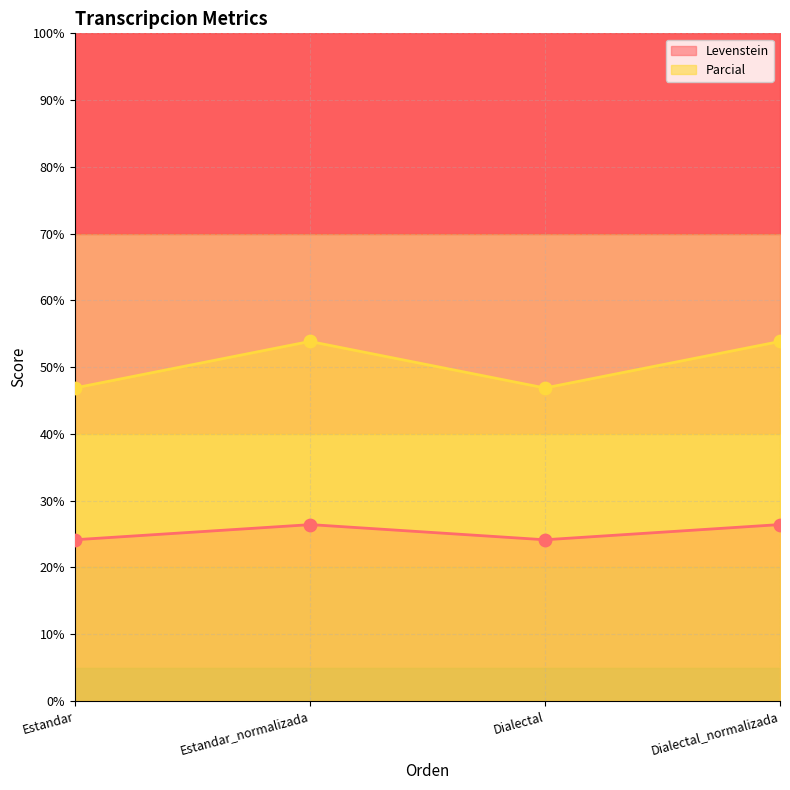

Is the value of Parcial at Estandar greater than the value of Levenstein at Dialectal_normalizada?

Yes